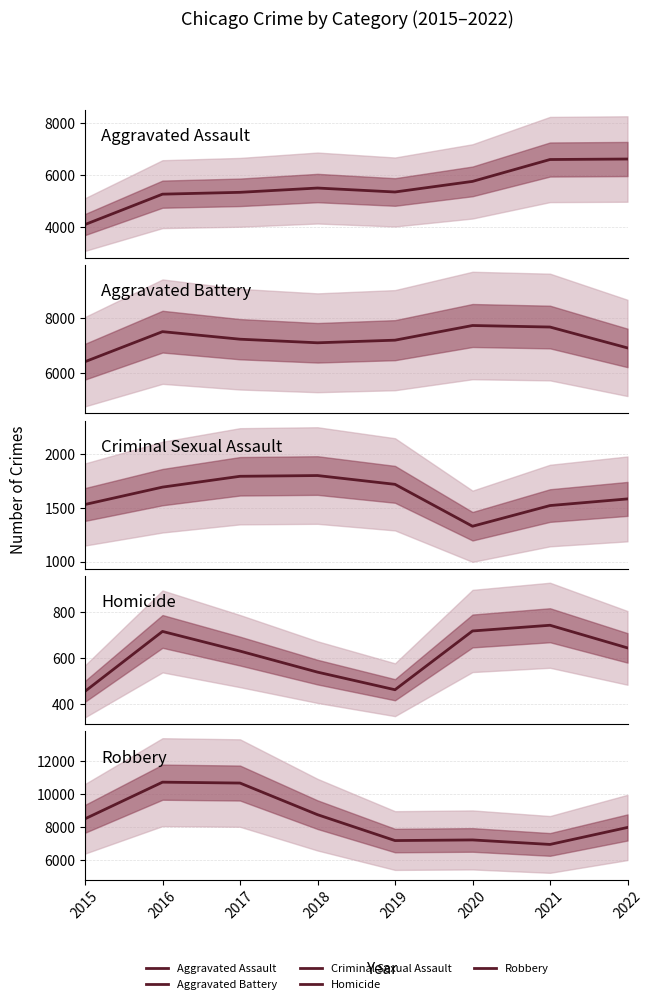

Which series changed the most between 2017 and 2022?

Robbery